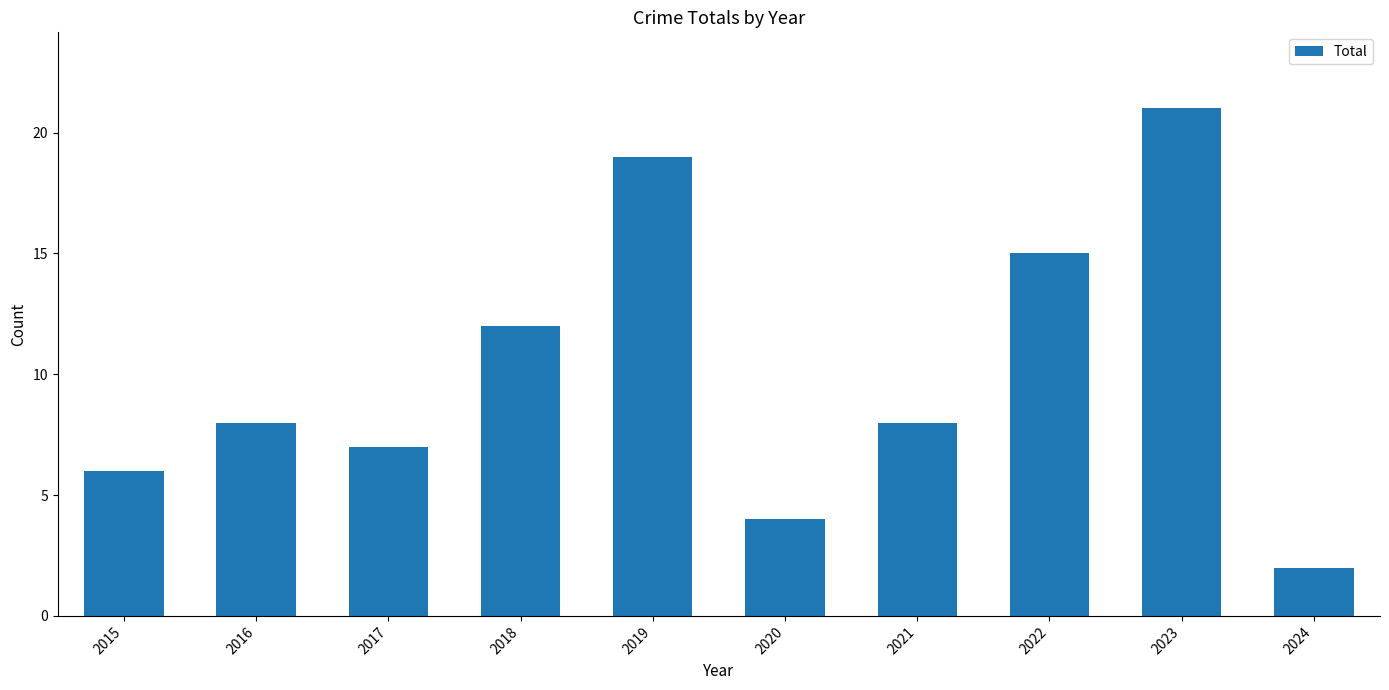

What is the difference between the values at 2018 and 2016?

4